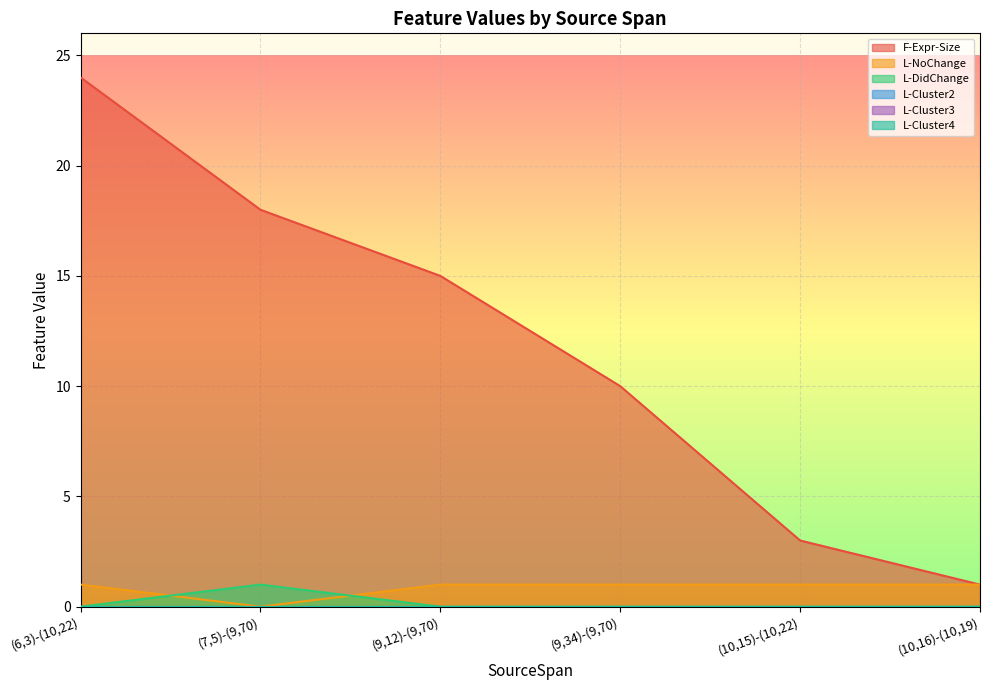

Does the chart display data point markers on the line(s)?

No